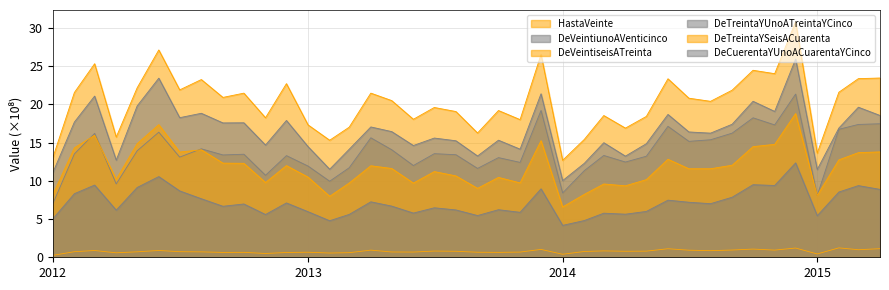

True or false: DeTreintaYUnoATreintaYCinco has a value of 4.3 at 2015-02-01.

False